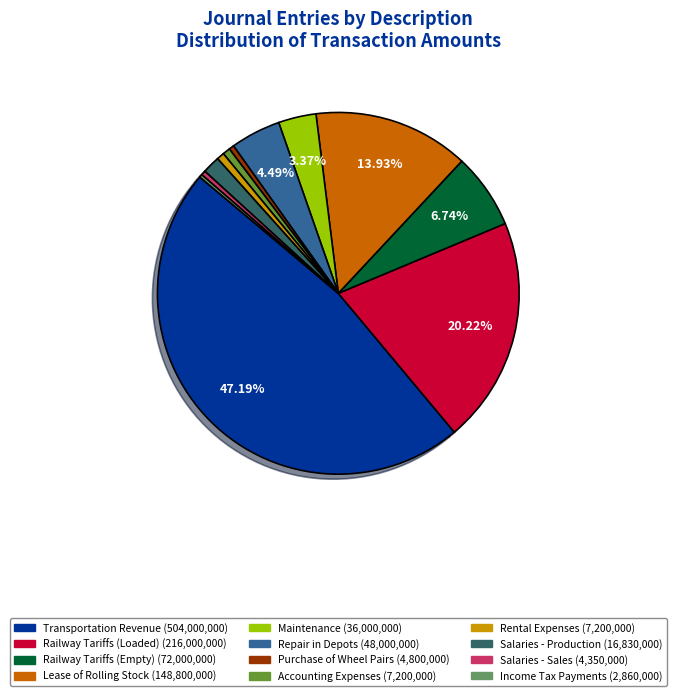

Is there a majority slice in this chart?

No